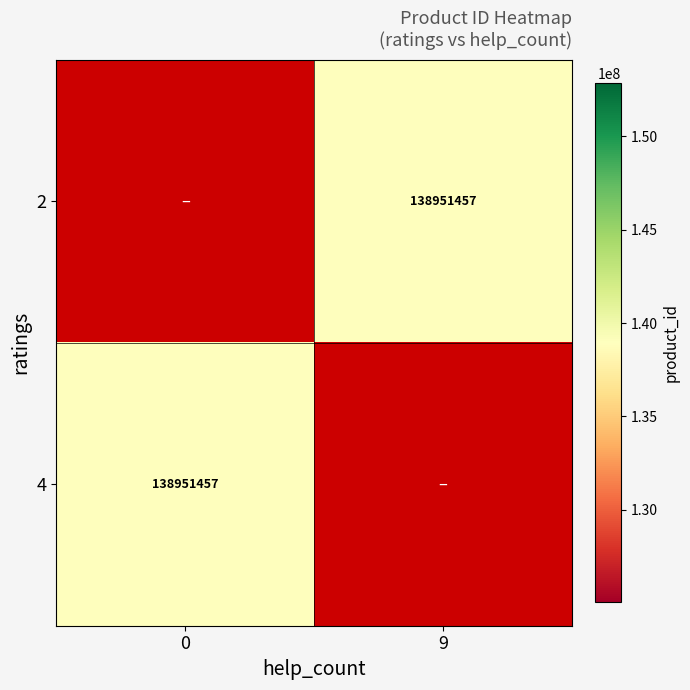

Is it true that 4 equals 138951457 at 0?

True